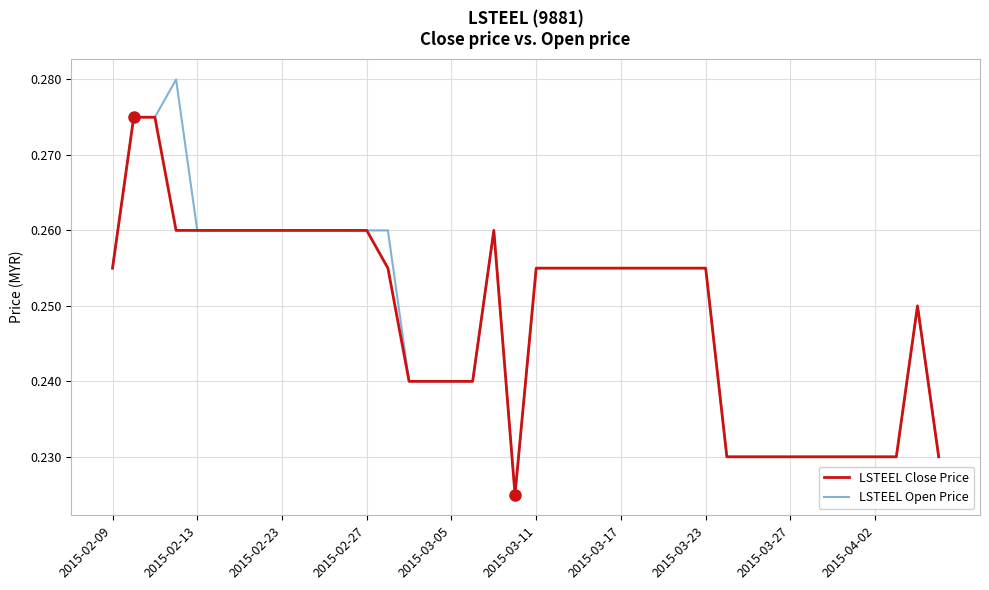

Which series has the widest spread of values?

LSTEEL Open Price